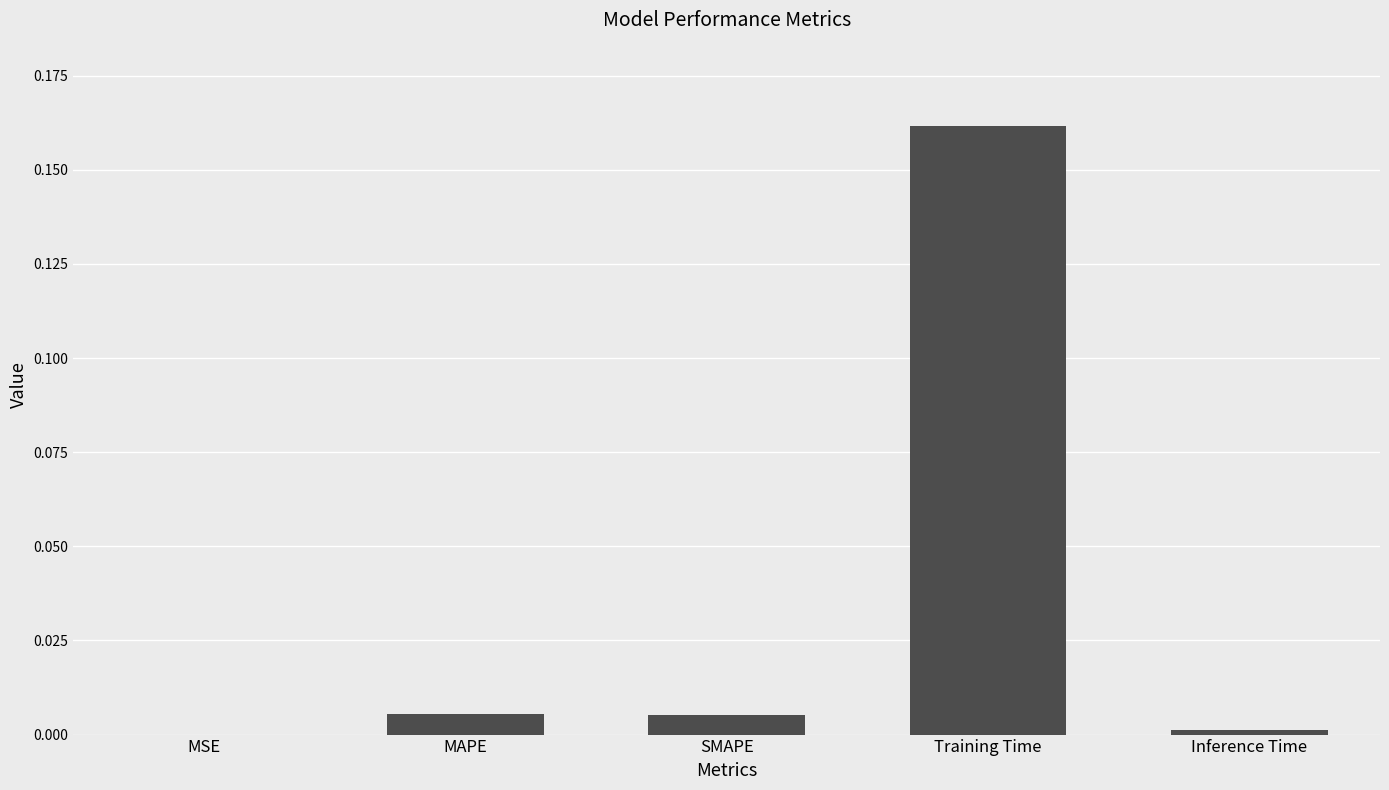

Count the number of data series in this chart.

1